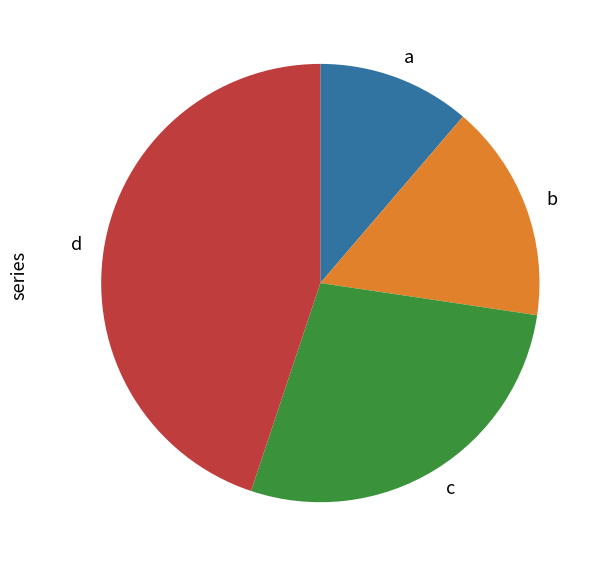

How many segments does this pie chart have?

4